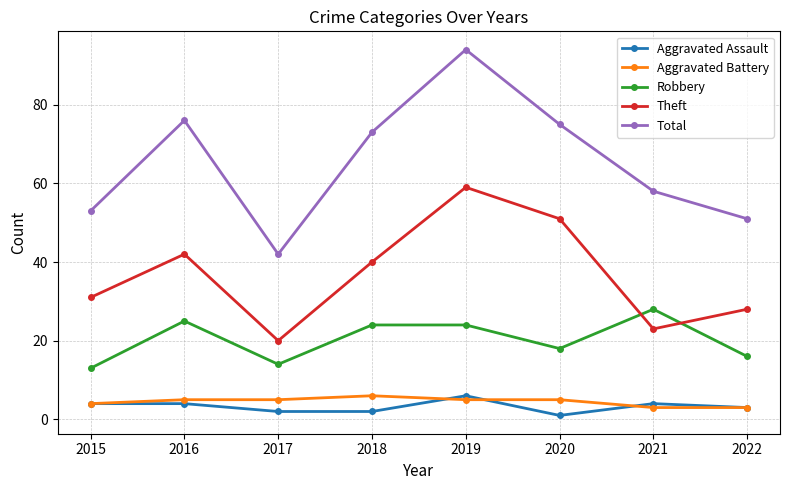

True or false: Aggravated Battery has a value of 3 at 2022.

True